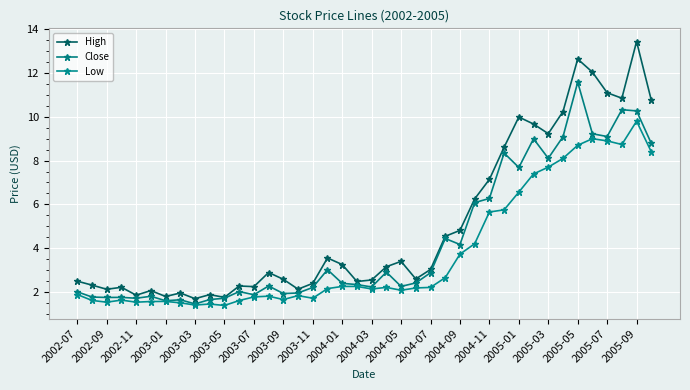

How many lines are shown in the chart?

3